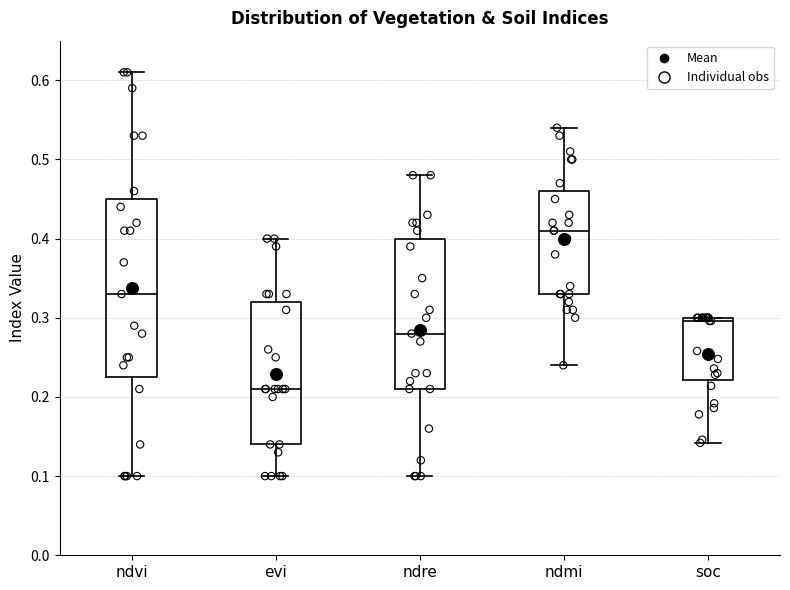

Which box's median line is the highest?

ndmi